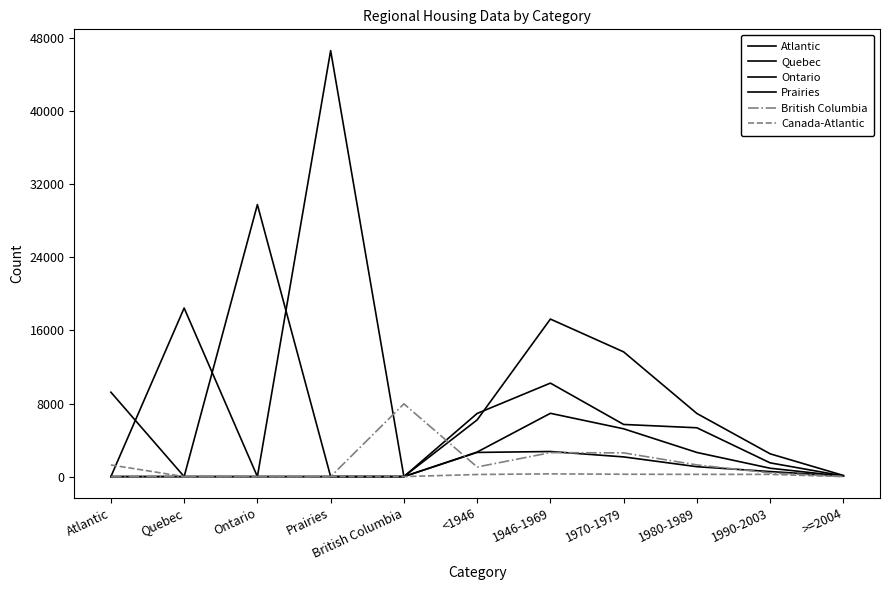

What is the maximum value shown in the chart?

46633